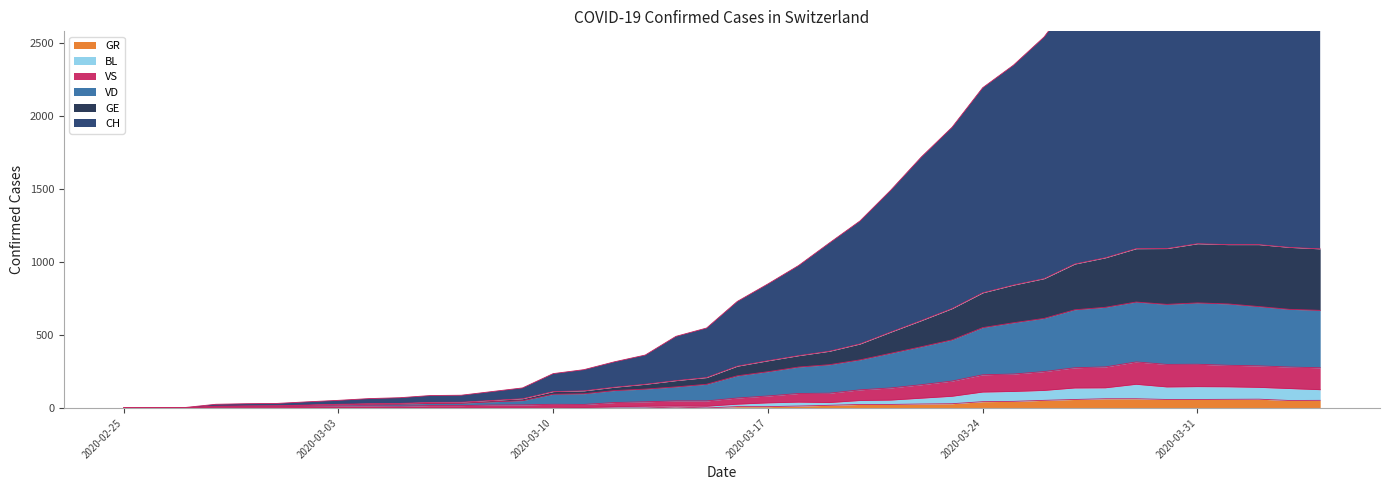

True or false: VS and GE intersect in this chart.

False